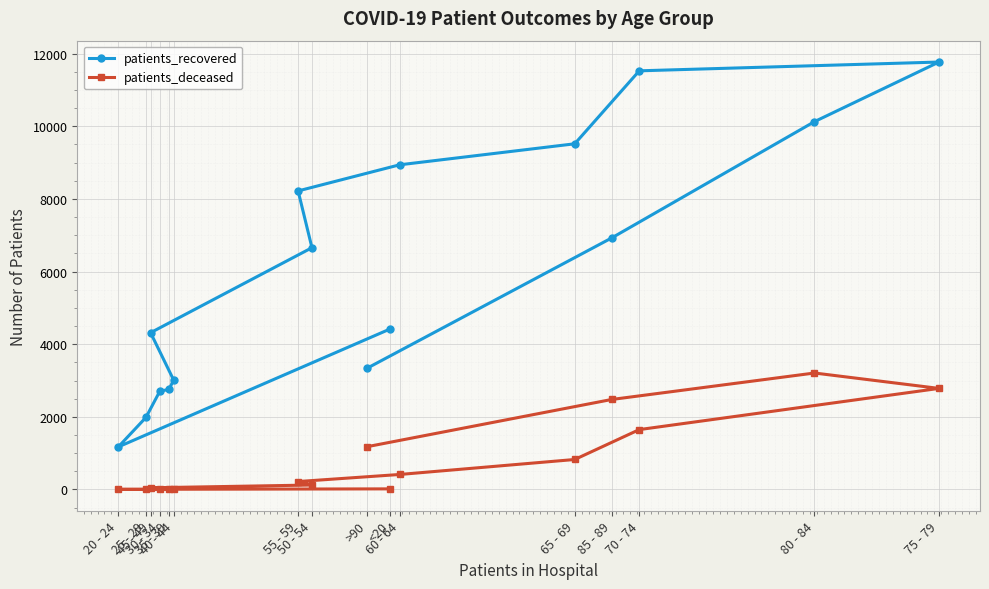

Where is the first local minimum for patients_recovered?

20 - 24